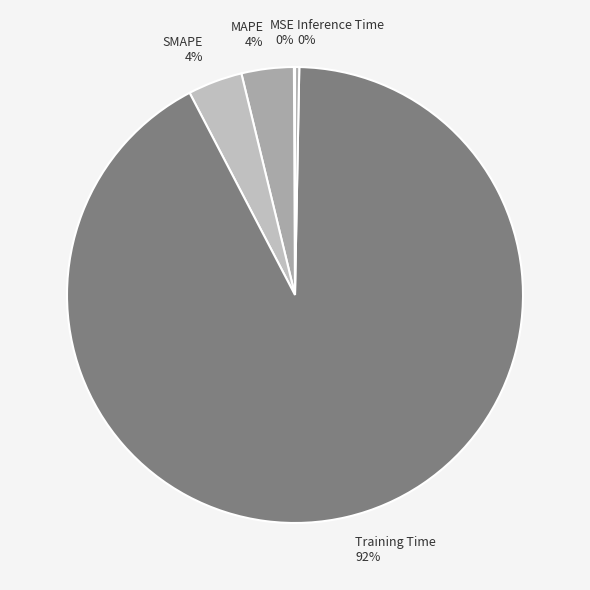

Does Training Time represent more than half of the total?

Yes